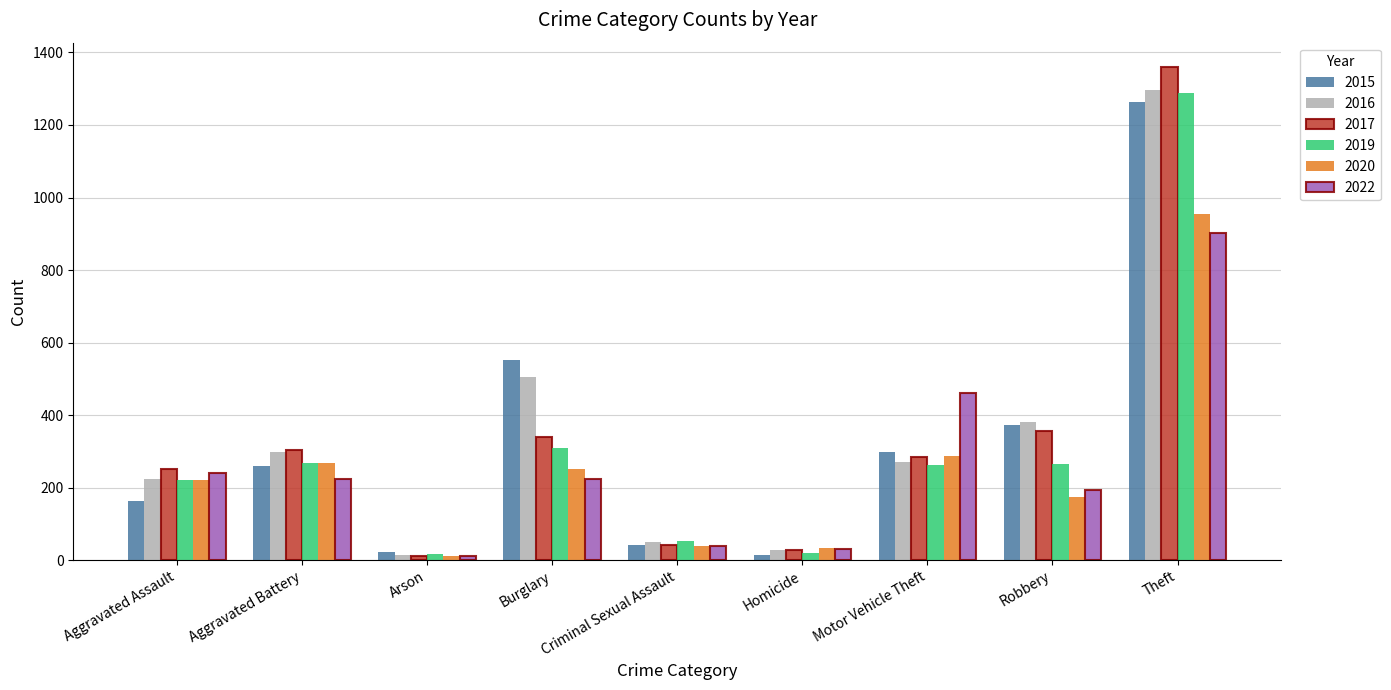

Does the chart contain stacked bars?

No